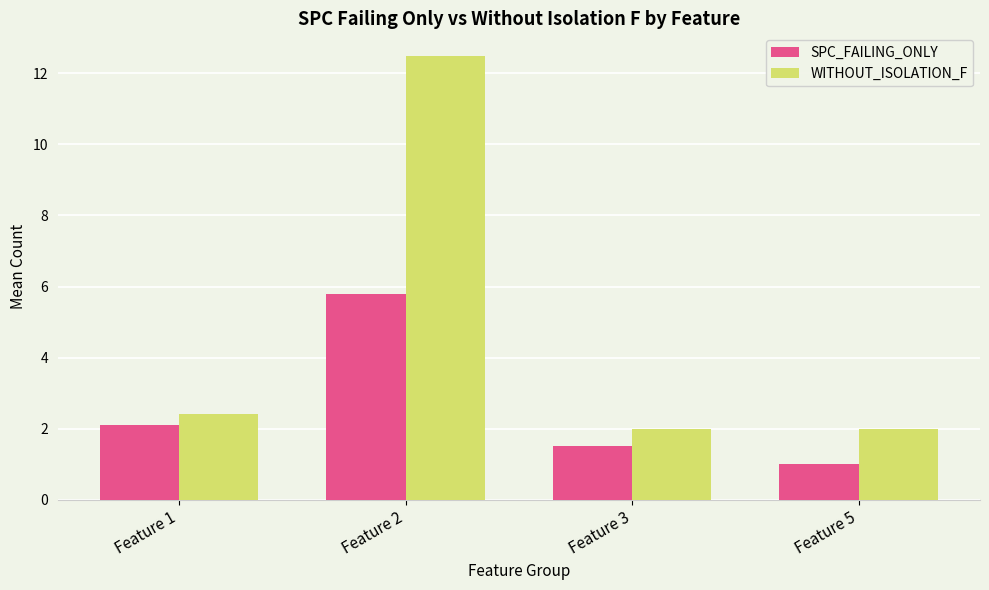

Count the number of data series in this chart.

2